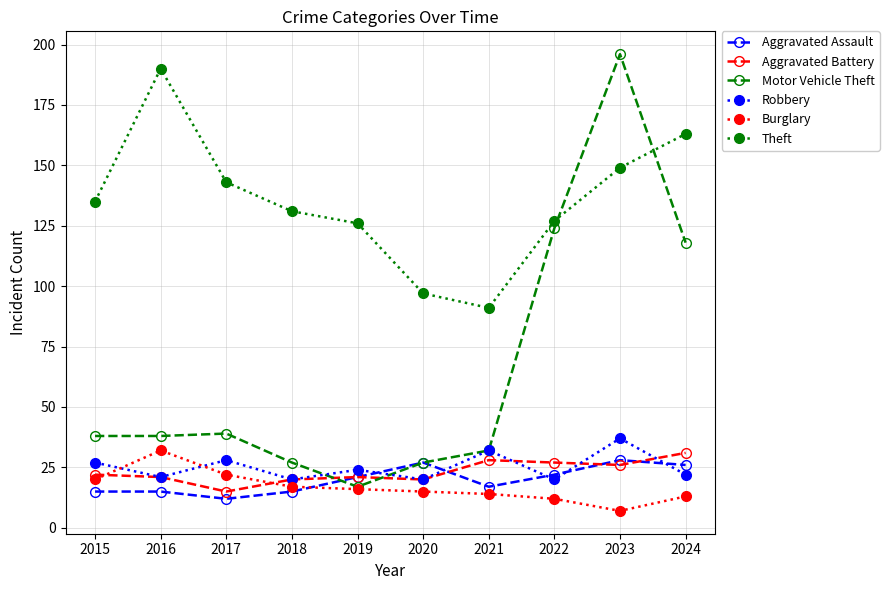

Reading left to right, what are all the values shown in this chart?

Aggravated Assault: 15	15	12	15	21	27	17	22	28	26
Aggravated Battery: 22	21	15	20	21	20	28	27	26	31
Motor Vehicle Theft: 38	38	39	27	17	27	32	124	196	118
Robbery: 27	21	28	20	24	20	32	20	37	22
Burglary: 20	32	22	17	16	15	14	12	7	13
Theft: 135	190	143	131	126	97	91	127	149	163